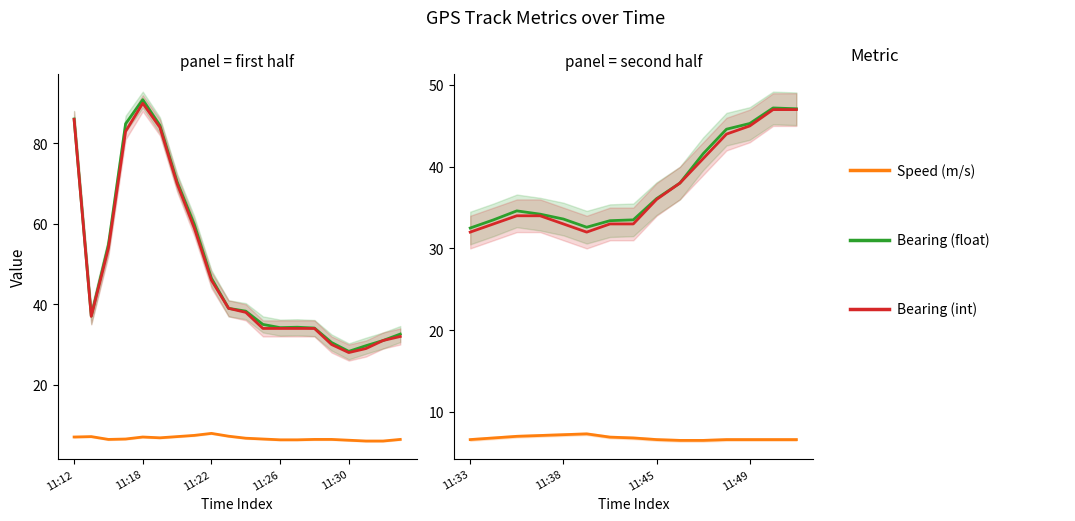

What is the value of the Bearing (float) point at the 10th from the left?

38.0